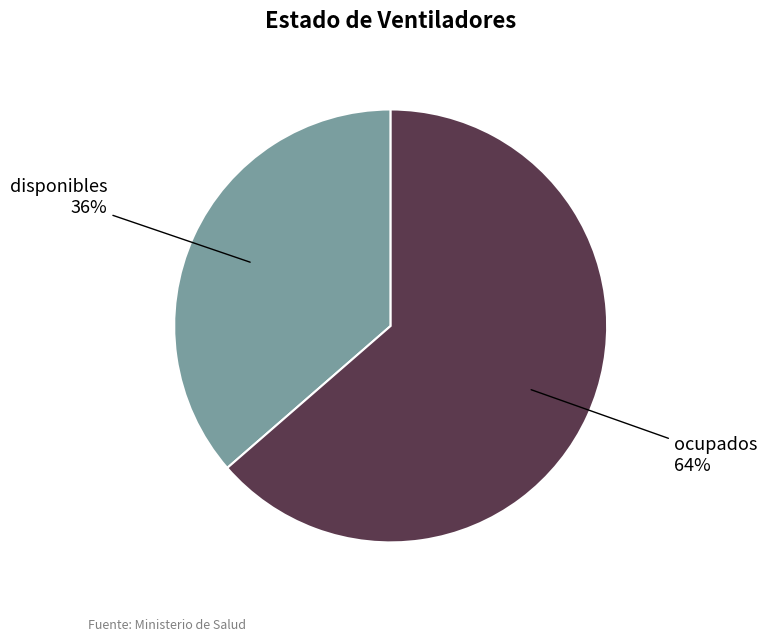

Between ocupados and disponibles, which is larger?

ocupados